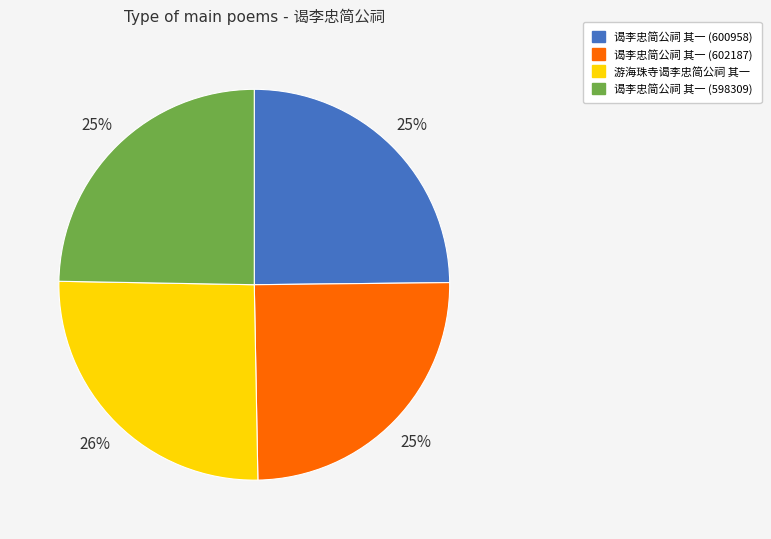

To the nearest percent, what is the difference between the largest and smallest slice percentages?

1%